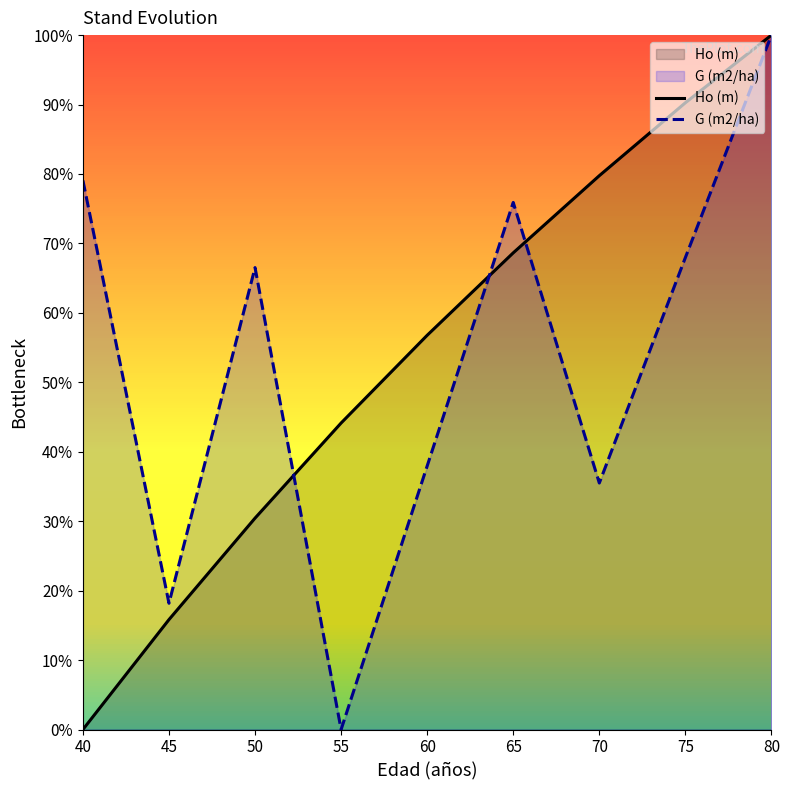

Is the value of Ho (m) at 75 greater than the value of G (m2/ha) at 70?

Yes